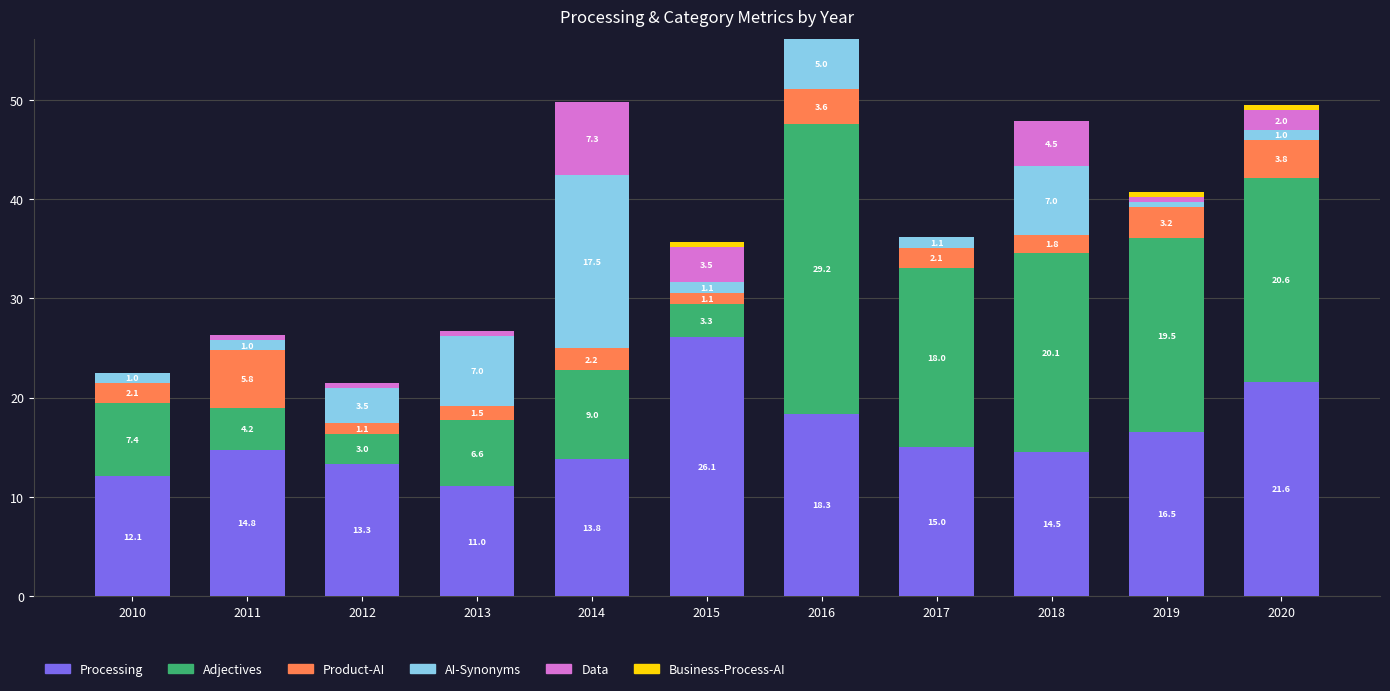

What is the maximum value for Processing?

26.1